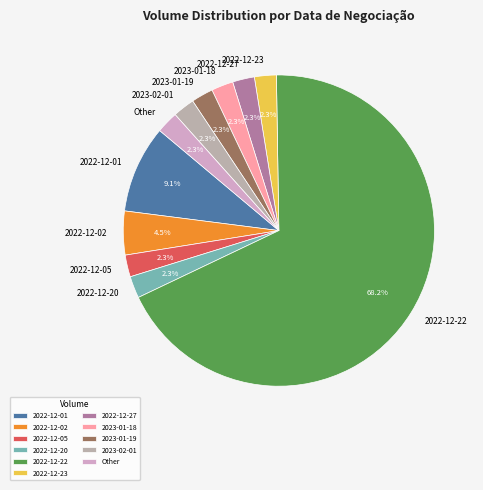

Do 2022-12-05 and 2022-12-22 together represent more than half of the pie?

Yes